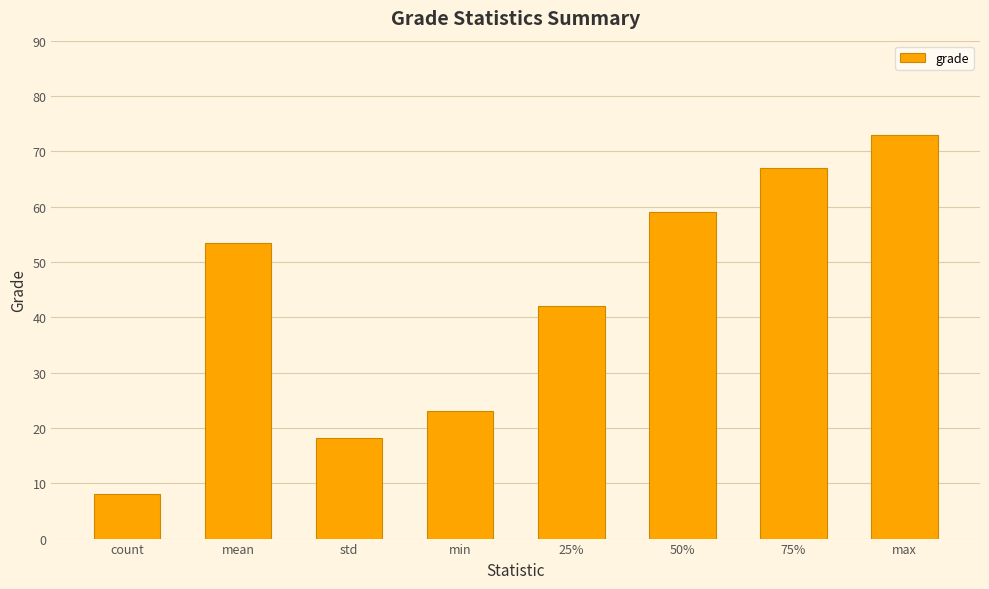

Which has a higher value, std or max?

max